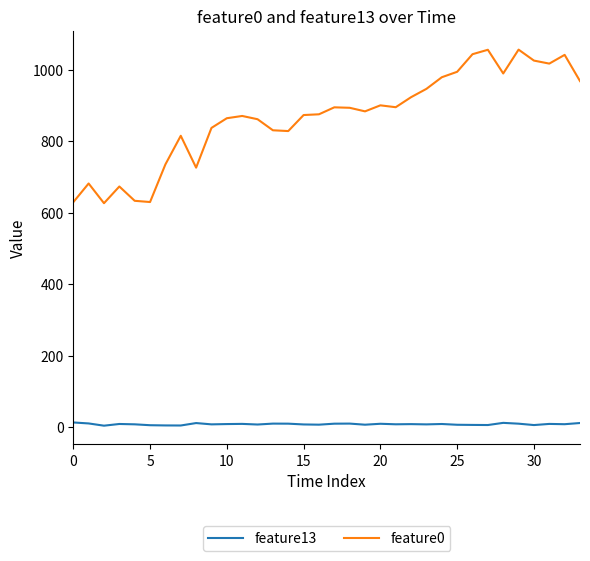

True or false: feature13 and feature0 cross at least once.

False